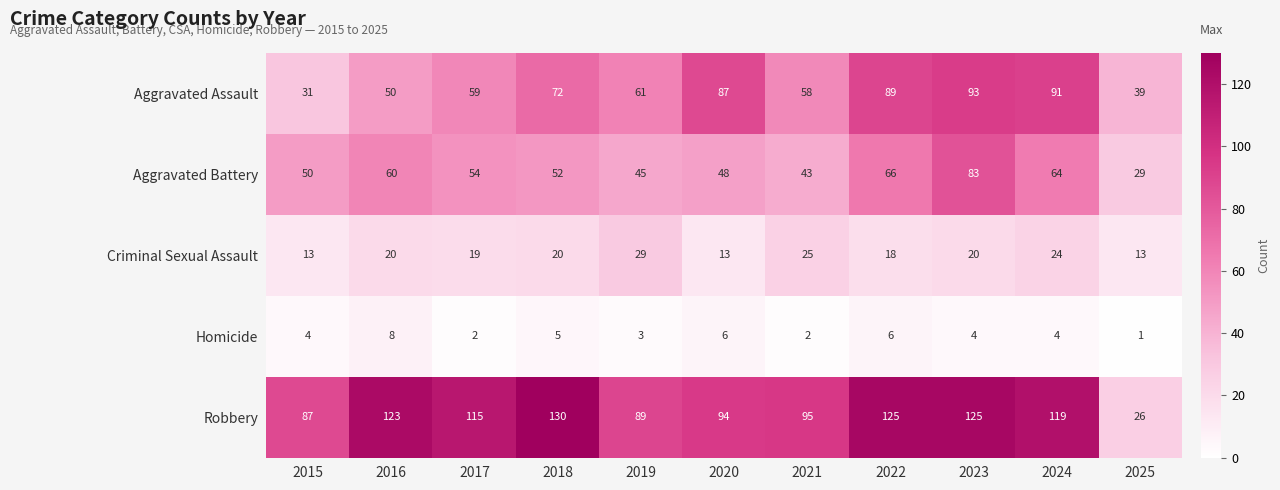

What is the smallest value displayed?

1